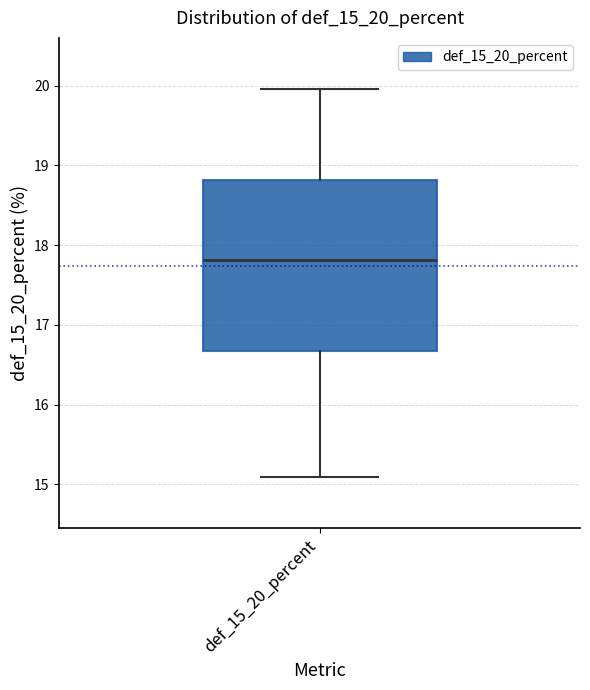

Where does the upper whisker of the box for def_15_20_percent end on the y-axis? The values are not printed on the chart, so give them approximately, as read against the axis.

20.0